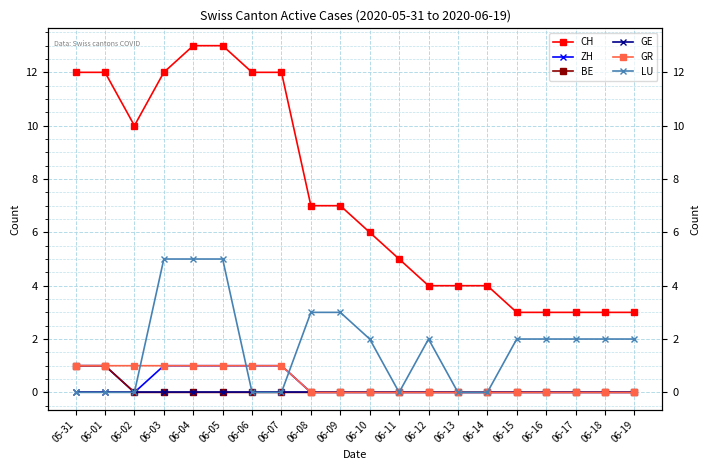

Which label corresponds to the smallest value in the chart?

06-02